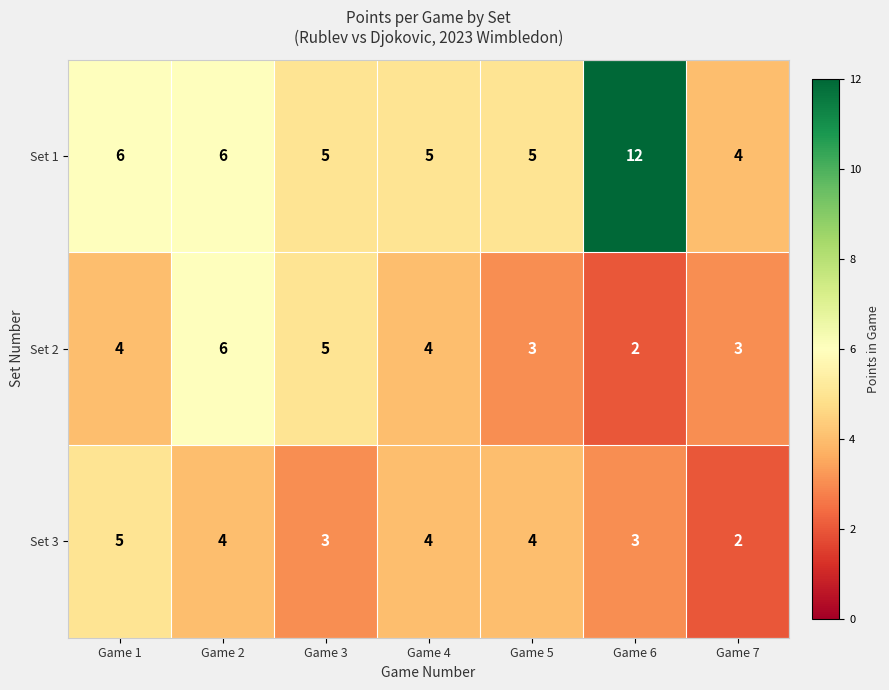

What is the total value across all series at Game 6?

17